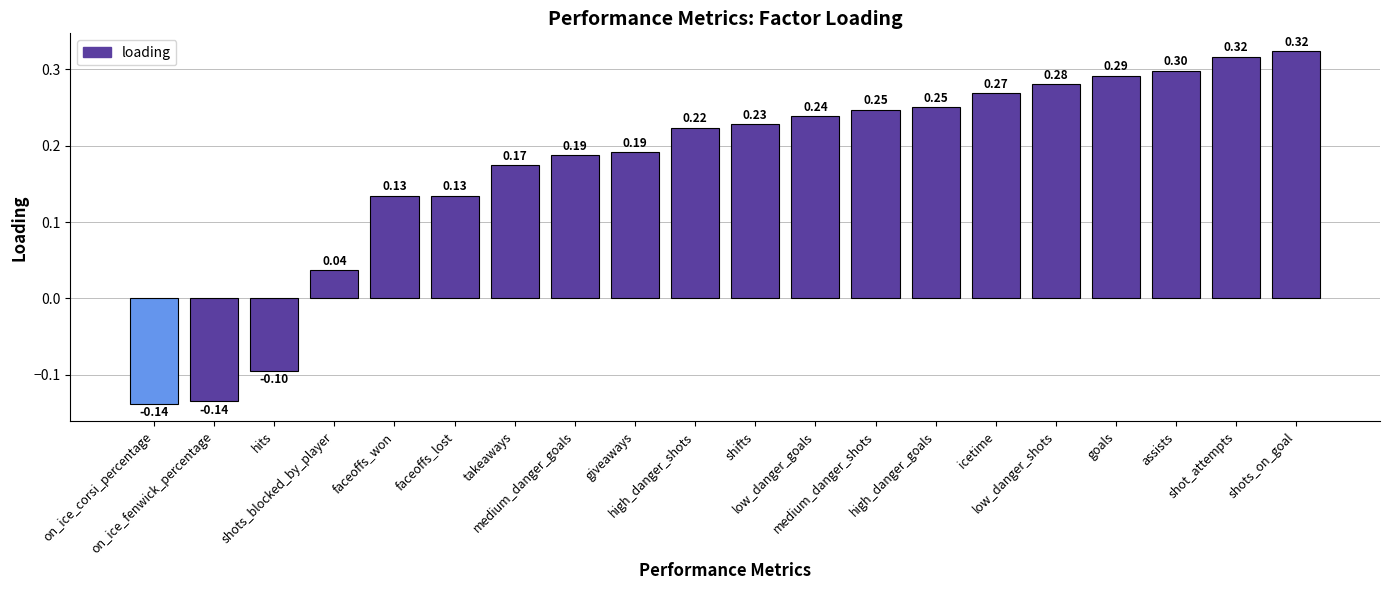

At which label does the data first exceed 0?

shots_blocked_by_player